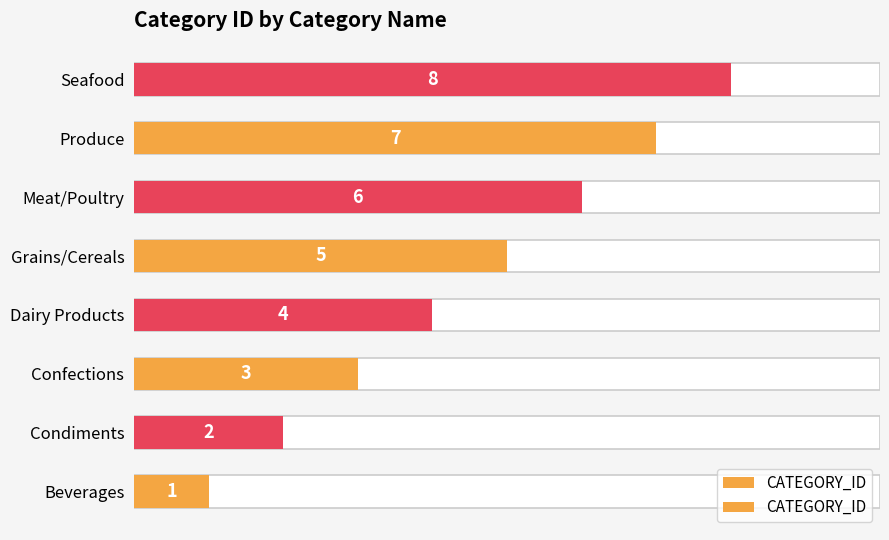

Count the values in the range 3 to 7.

5